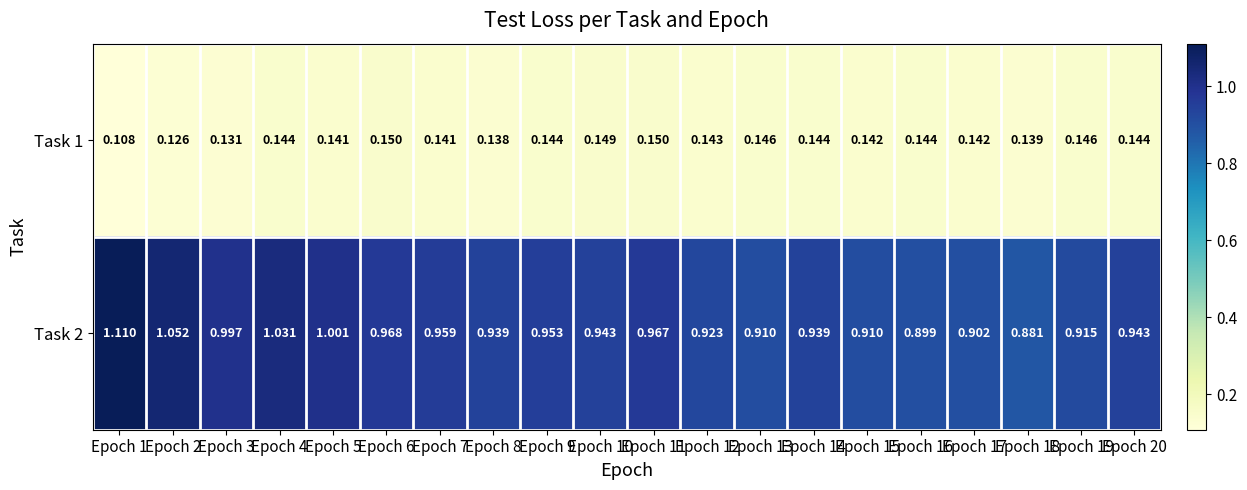

How many distinct data groups are displayed?

2